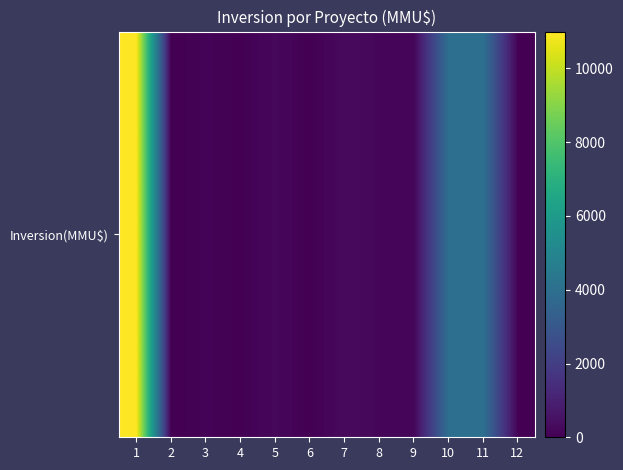

The value at 10 is 1353. True or false?

False